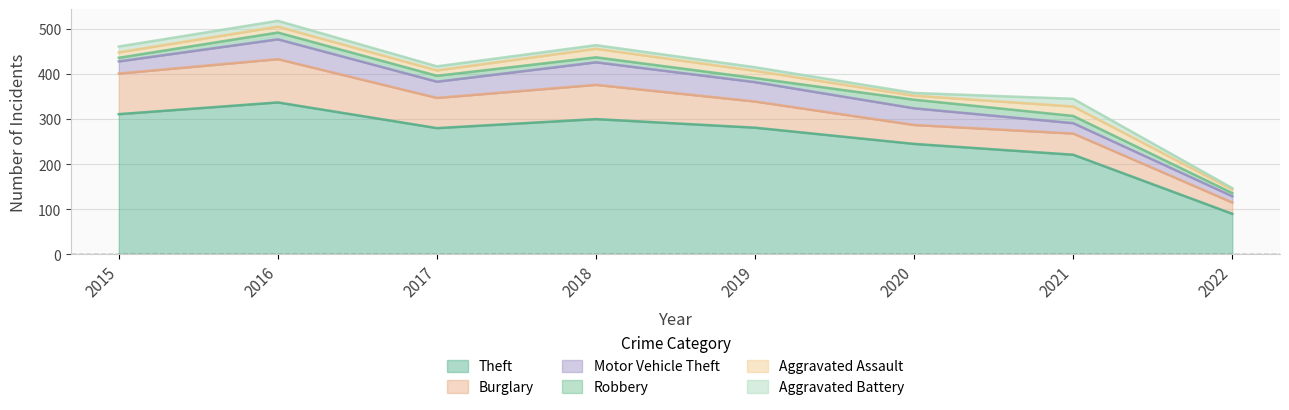

True or false: Burglary has a value of 19 at 2019.

False